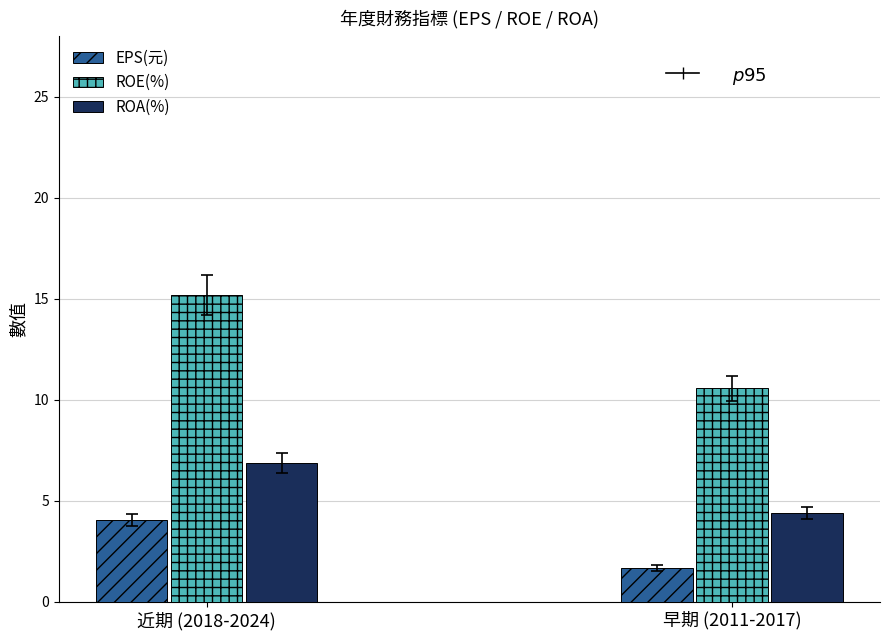

What is the value of the EPS(元) bar at the 2nd from the left?

1.7